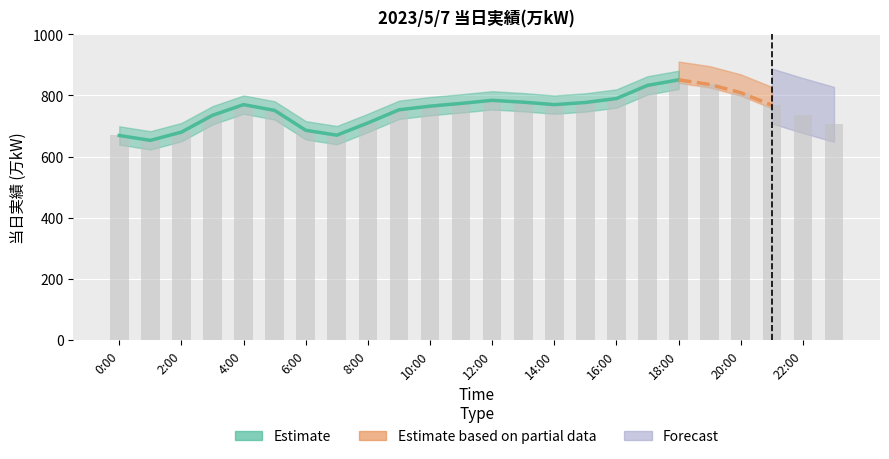

What is the average value?

752